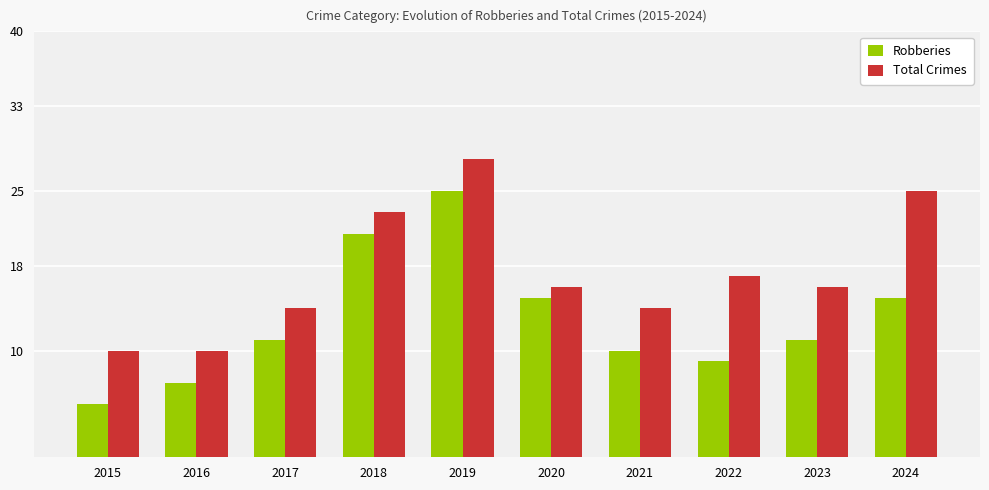

What is the average value of the Robberies series?

13